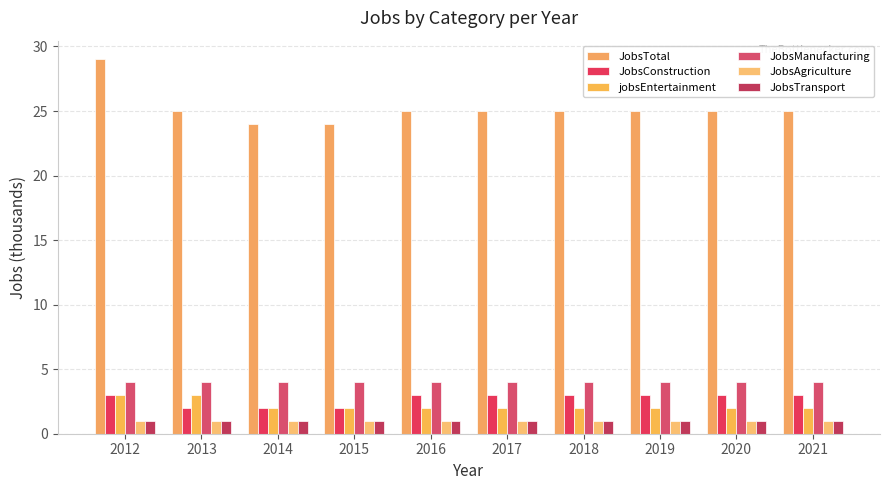

Reading right to left, what are all the values shown in this chart?

JobsTotal: 25	25	25	25	25	25	24	24	25	29
JobsConstruction: 3	3	3	3	3	3	2	2	2	3
jobsEntertainment: 2	2	2	2	2	2	2	2	3	3
JobsManufacturing: 4	4	4	4	4	4	4	4	4	4
JobsAgriculture: 1	1	1	1	1	1	1	1	1	1
JobsTransport: 1	1	1	1	1	1	1	1	1	1